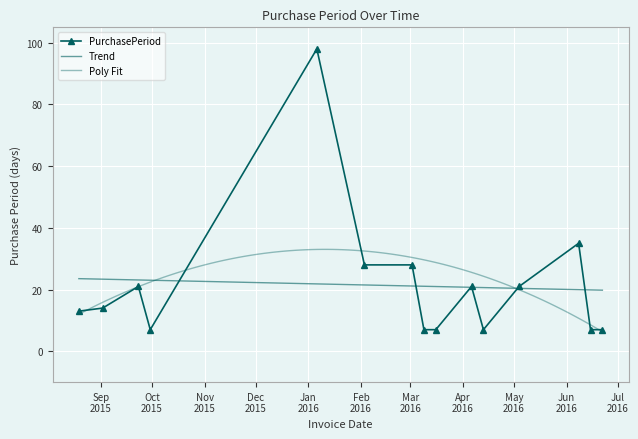

Reading right to left, list all the values displayed in this chart.

2016-06-22=7	2016-06-15=7	2016-06-08=35	2016-05-04=21	2016-04-13=7	2016-04-06=21	2016-03-16=7	2016-03-09=7	2016-03-02=28	2016-02-03=28	2016-01-06=98	2015-09-30=7	2015-09-23=21	2015-09-02=14	2015-08-19=13